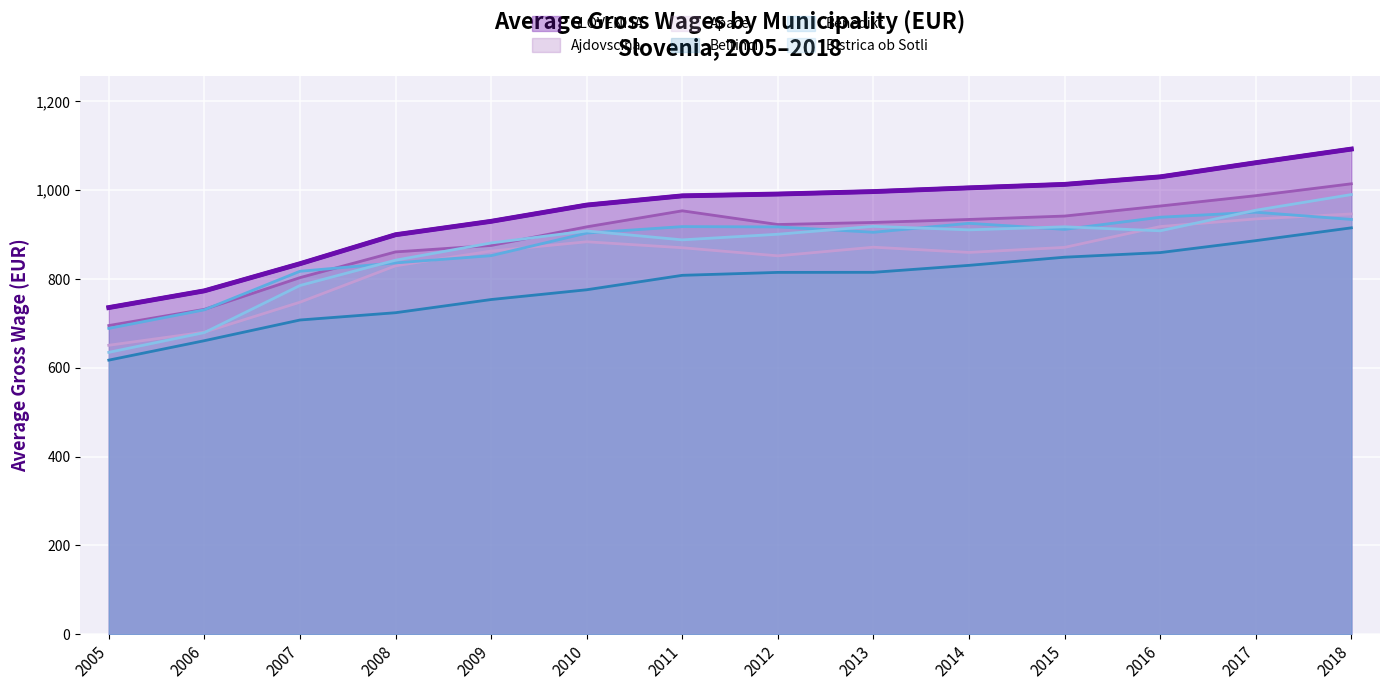

In Bistrica ob Sotli, how many points are higher than both neighbors (excluding endpoints)?

3